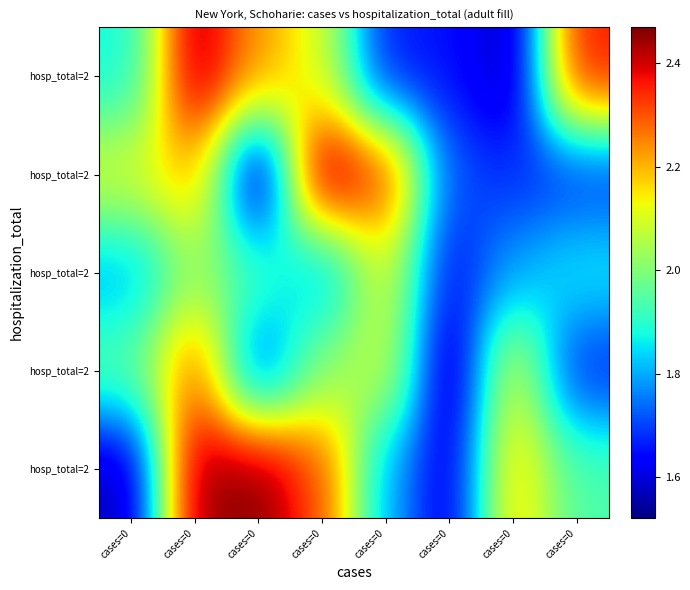

What is the greatest value displayed?

2.5